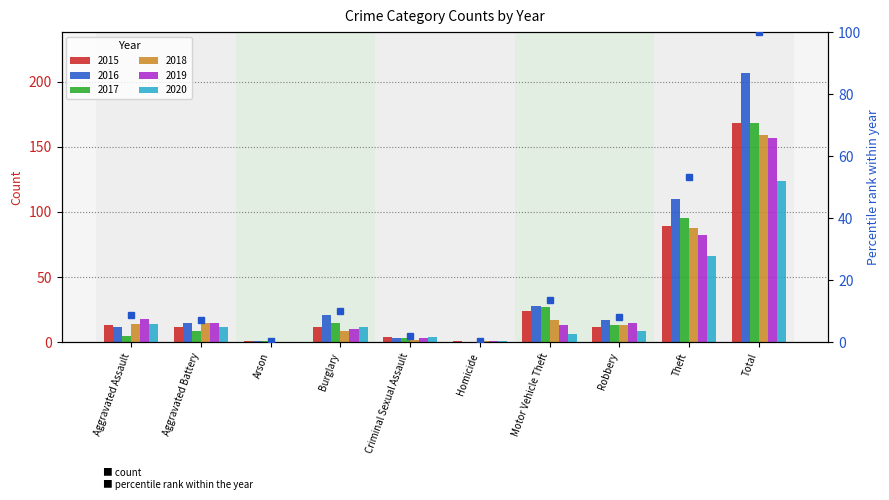

What is the total value across all series at Motor Vehicle Theft?

115